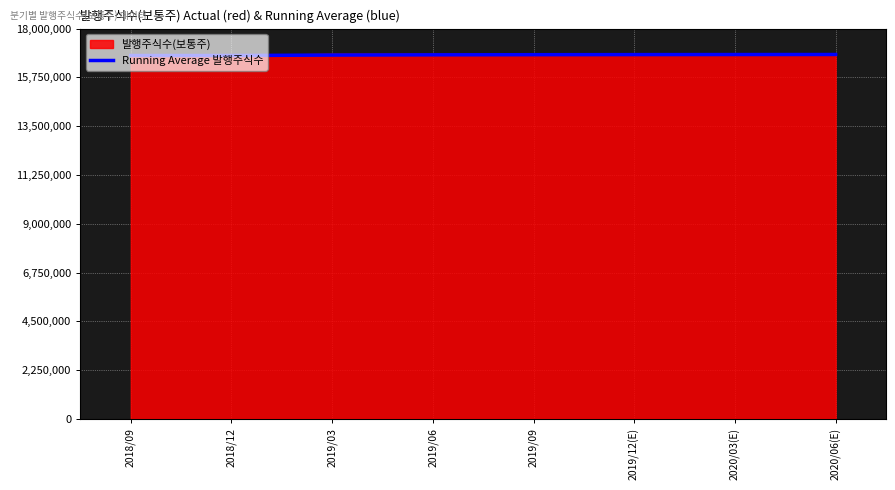

The value of 발행주식수(보통주) at 2019/03 is 16821290.0. True or false?

True